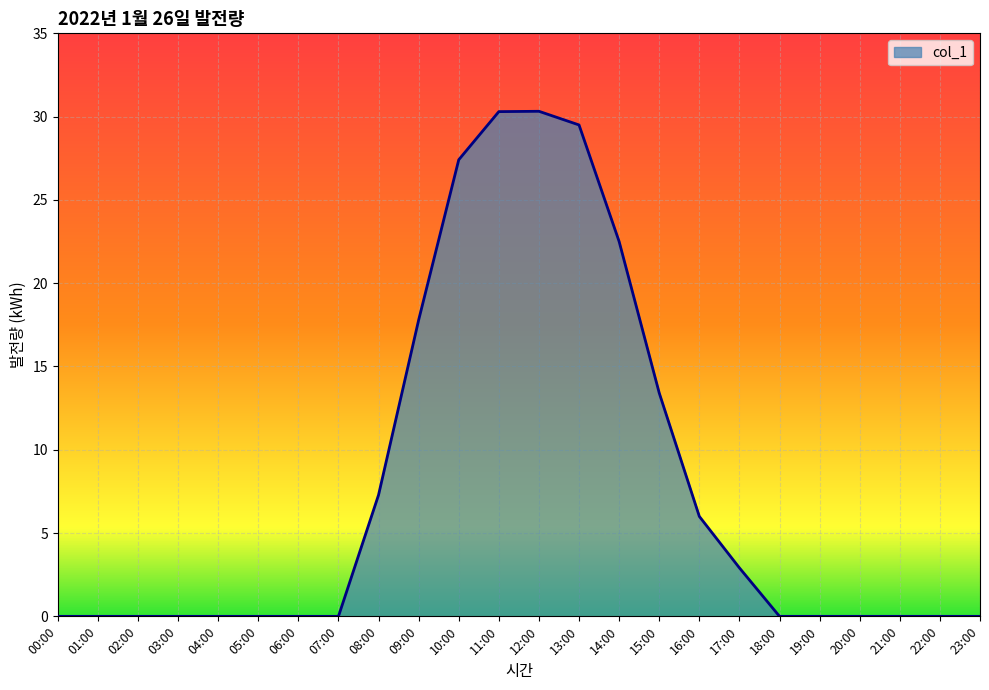

What is the difference between the values at 02:00 and 11:00?

30.3